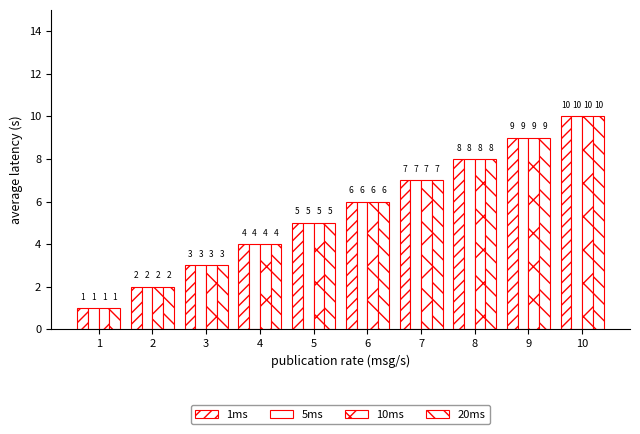

Reading left to right, transcribe all the data shown in this chart.

1ms: 1	2	3	4	5	6	7	8	9	10
5ms: 1	2	3	4	5	6	7	8	9	10
10ms: 1	2	3	4	5	6	7	8	9	10
20ms: 1	2	3	4	5	6	7	8	9	10